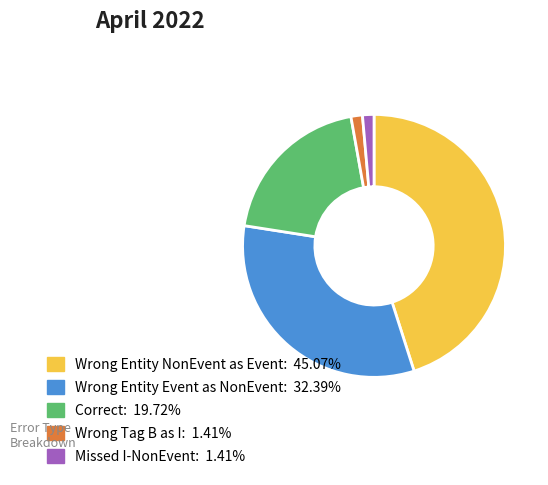

Is there a majority slice in this chart?

No